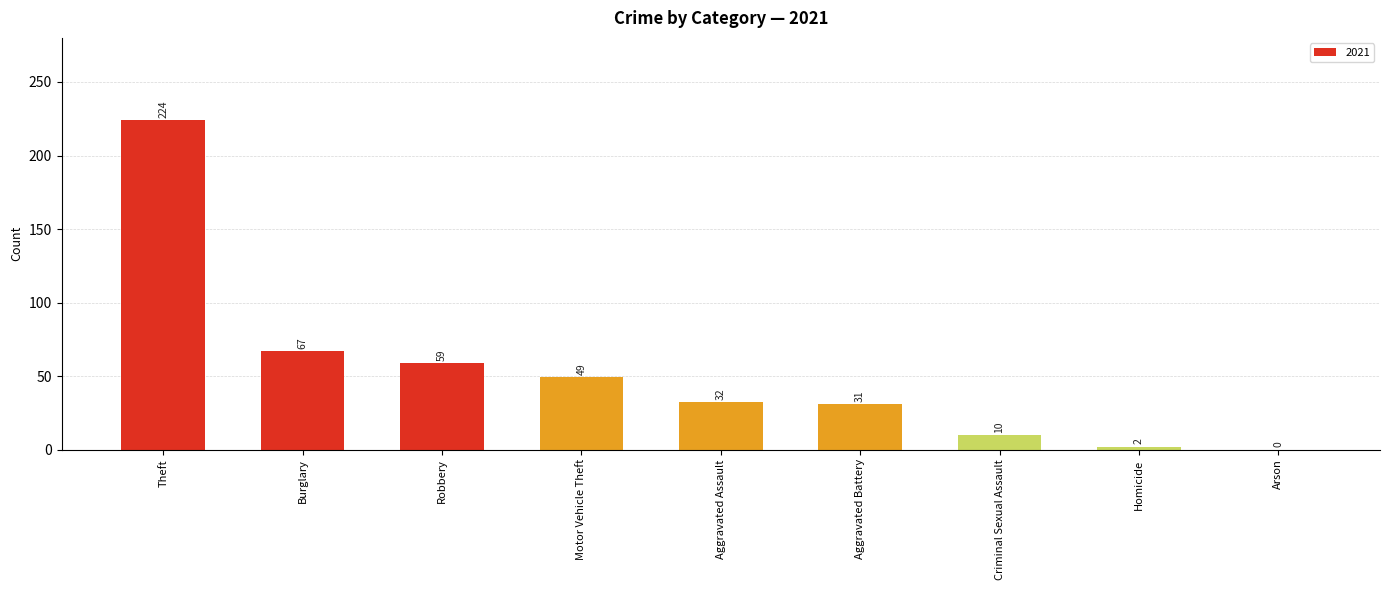

Reading left to right, list all the values displayed in this chart.

Theft=224	Burglary=67	Robbery=59	Motor Vehicle Theft=49	Aggravated Assault=32	Aggravated Battery=31	Criminal Sexual Assault=10	Homicide=2	Arson=0